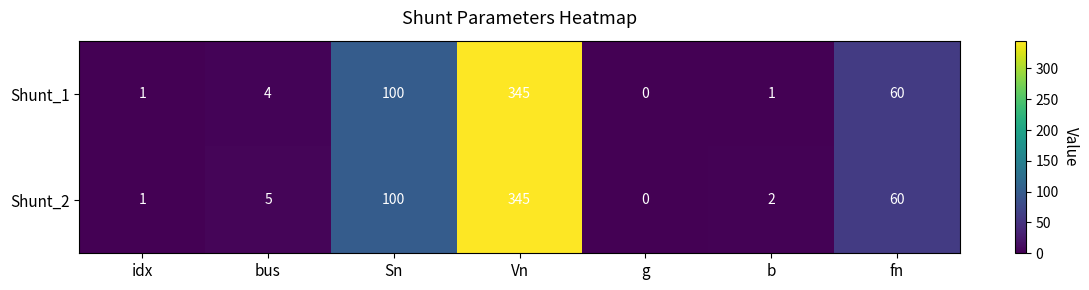

At which category is the sum across all series the highest?

Vn